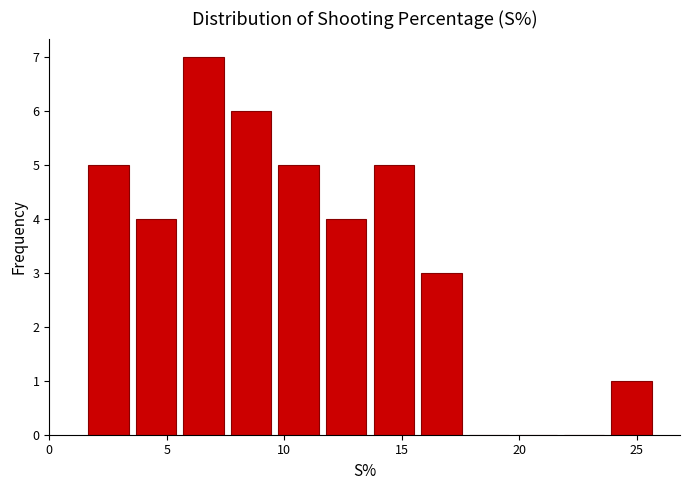

Reading left to right, transcribe this chart: for each bar, give the range it covers on the x-axis and its height. Neither the bar edges nor the heights are printed on the chart, so give them approximately, as read against the axes.

1.5 to 3.5: 5
3.5 to 5.5: 4
5.5 to 7.5: 7
7.5 to 9.5: 6
9.5 to 11.5: 5
11.5 to 13.5: 4
13.5 to 15.5: 5
15.5 to 17.5: 3
17.5 to 19.5: 0
19.5 to 22.0: 0
22.0 to 24.0: 0
24.0 to 26.0: 1